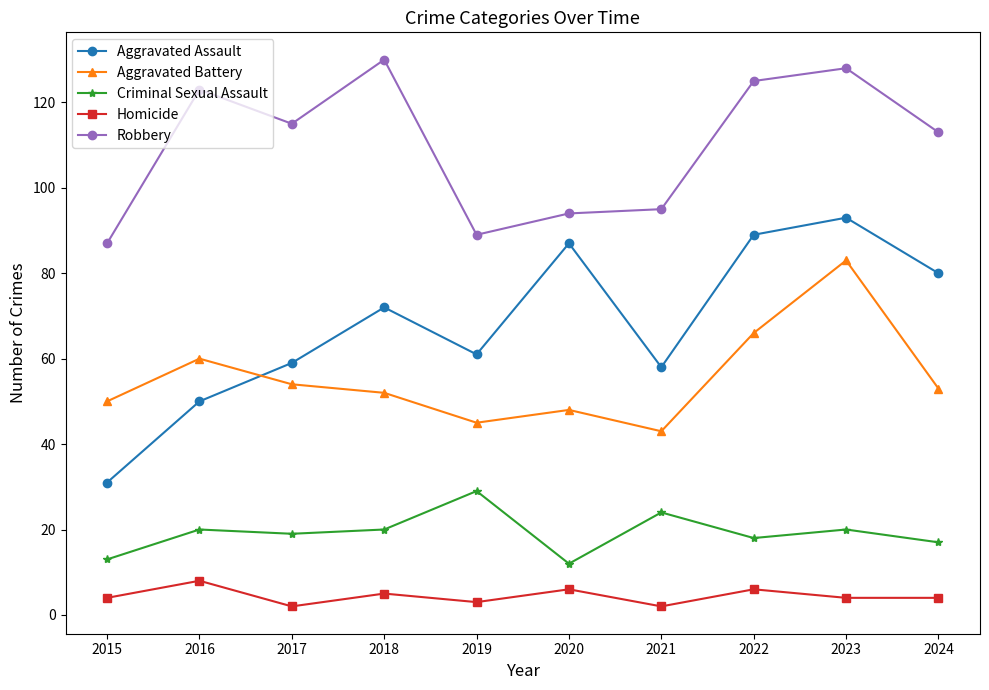

Rank the series by their maximum value, from lowest to highest.

Homicide, Criminal Sexual Assault, Aggravated Battery, Aggravated Assault, Robbery